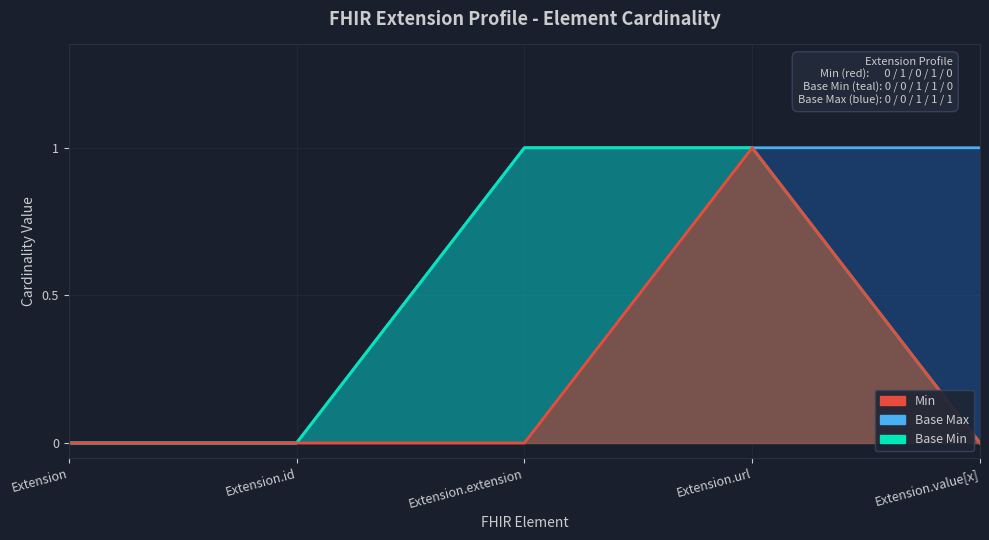

The Base Max series shows 0 at 0. True or false?

True